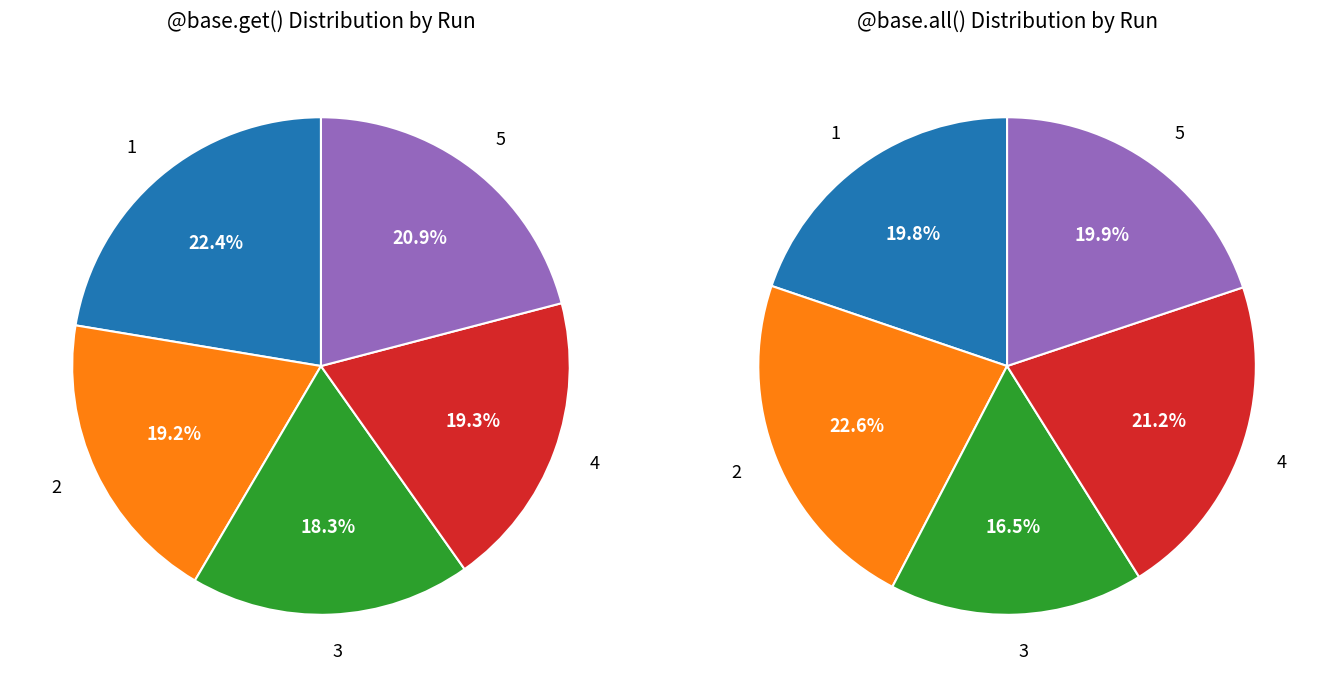

What is the largest slice in the pie chart?

2